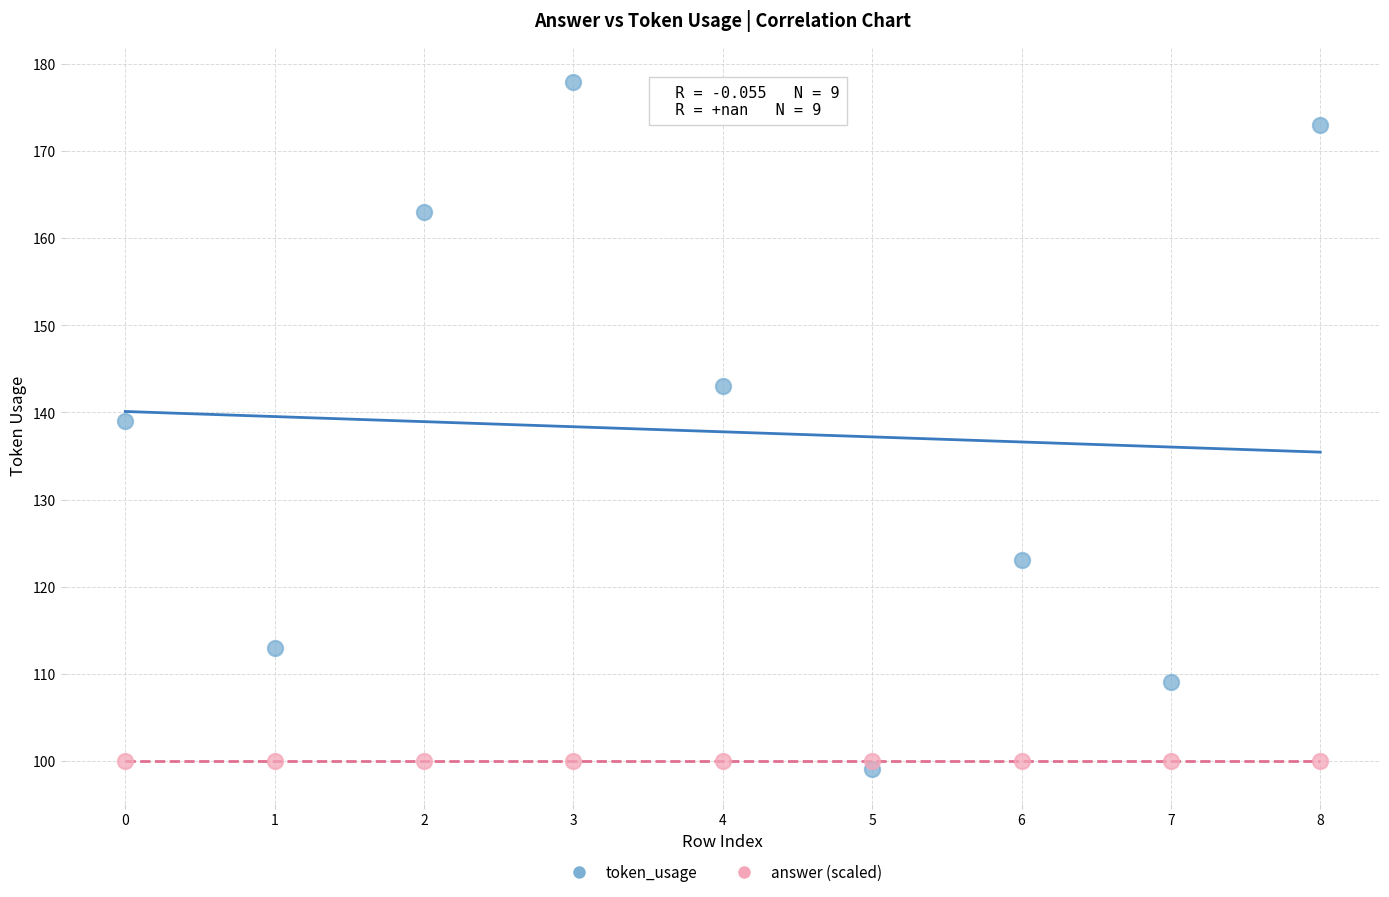

In the token_usage series, what Y value is closest to 138?

139